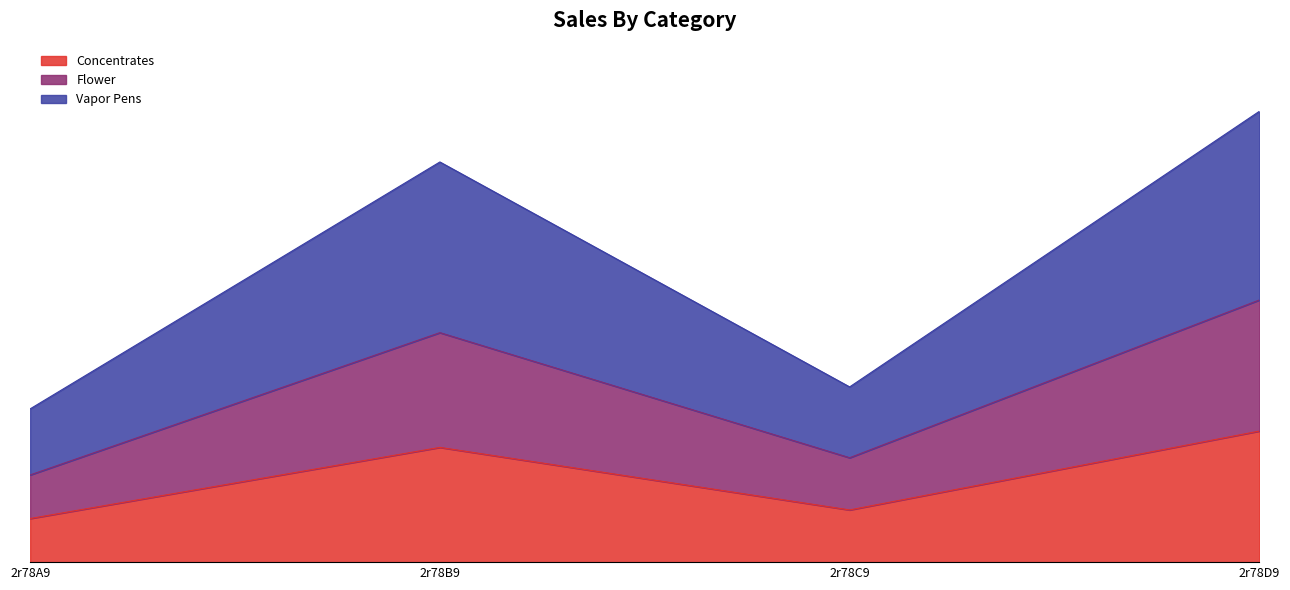

What is the maximum value for Concentrates?

9.5